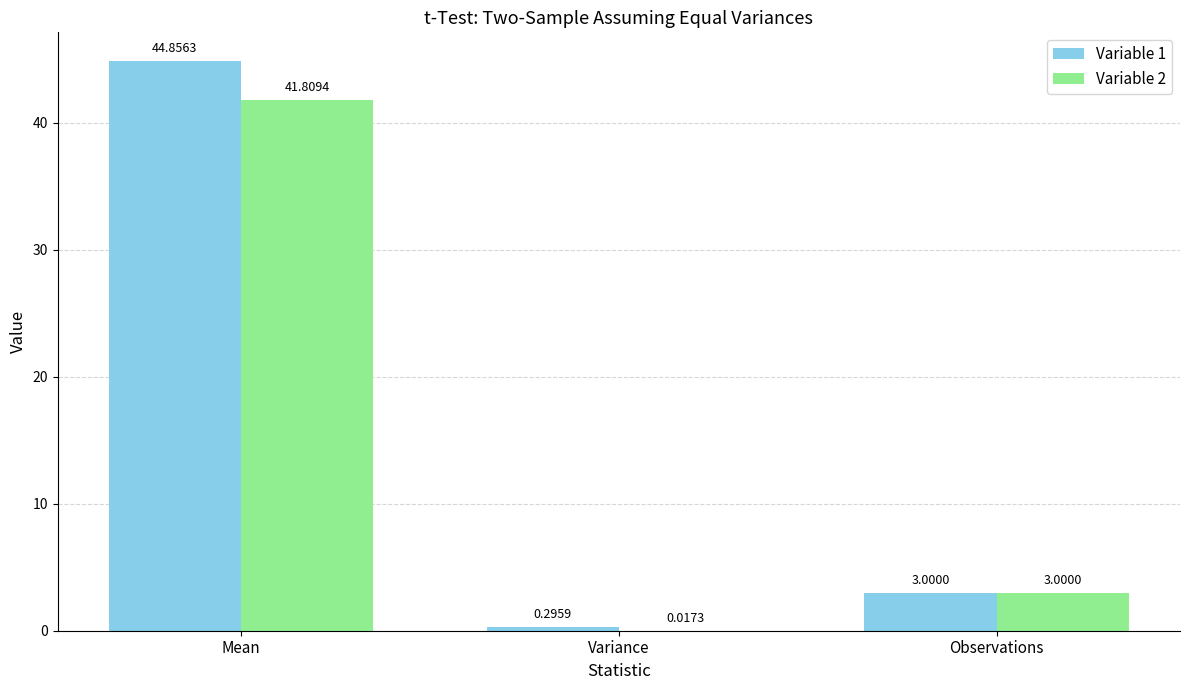

What is the sum of the Variable 2 values at Observations and Variance?

3.0